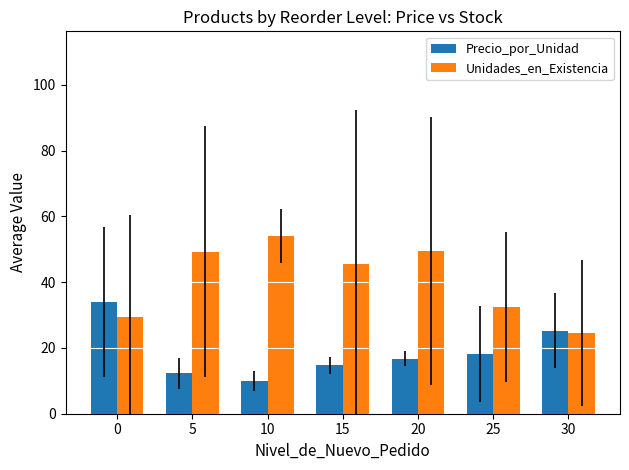

Read the Unidades_en_Existencia value at 0.

29.5